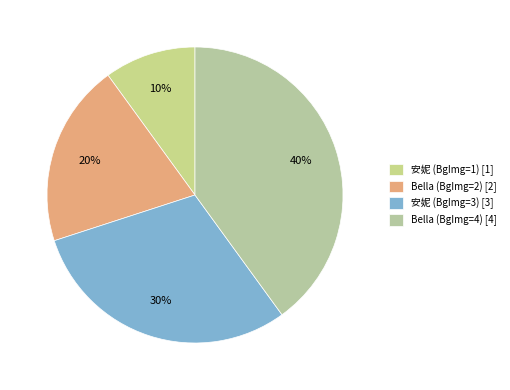

Which category has the smallest portion of the pie?

安妮 (BgImg=1)